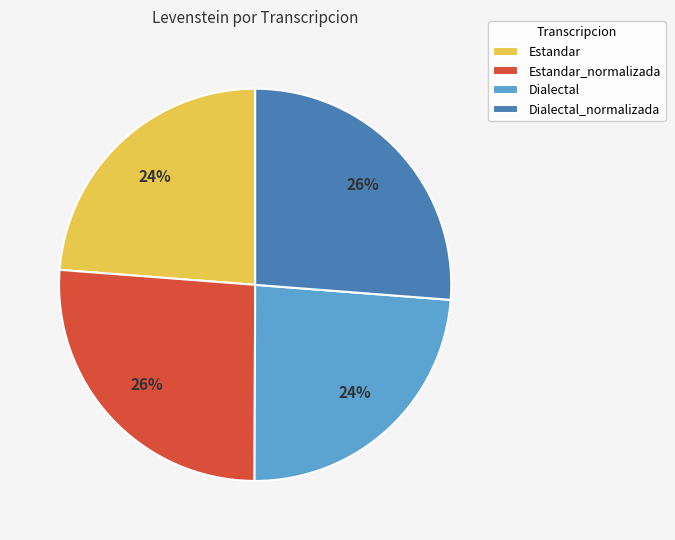

Is there a majority slice in this chart?

No